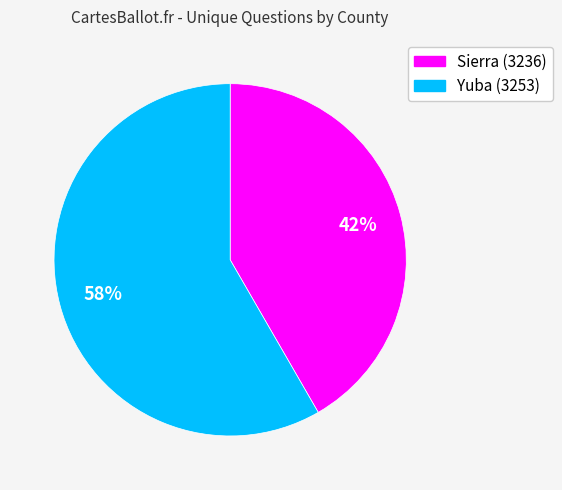

Approximately how many times larger is the value at Yuba (3253) compared to Sierra (3236)?

1.4